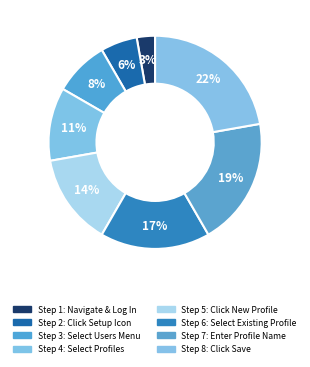

Count the number of slices in the pie.

8